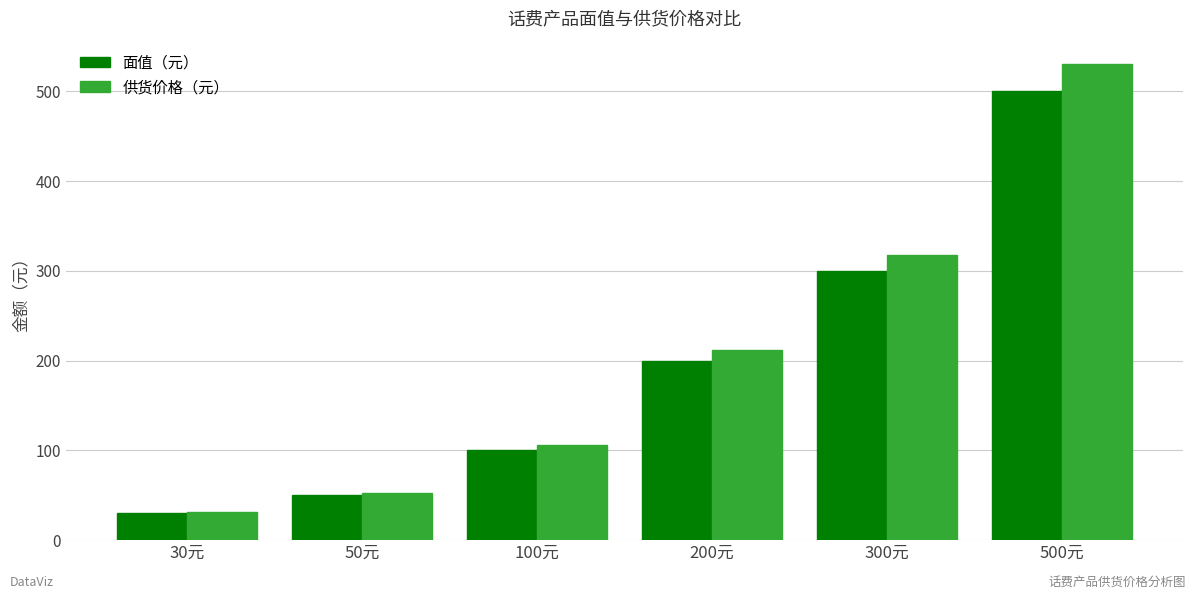

What is the greatest value displayed?

530.0